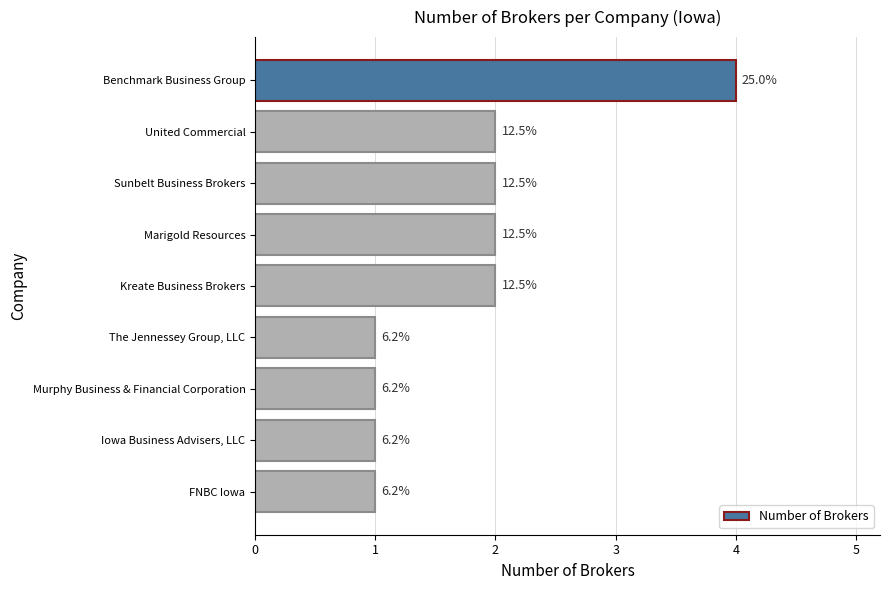

Does the chart contain any negative values?

No